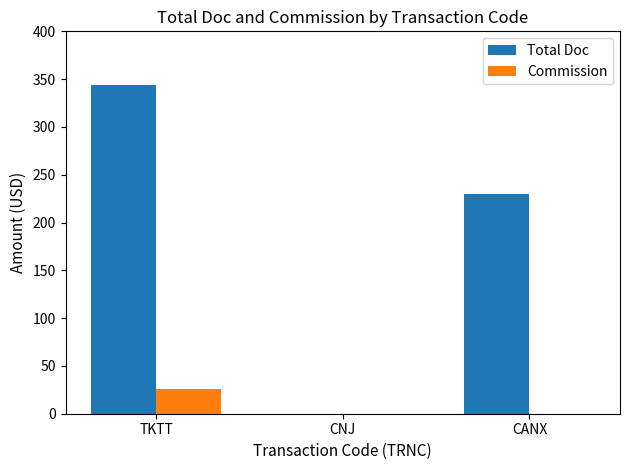

Between TKTT and CANX, which series saw the biggest shift?

Total Doc